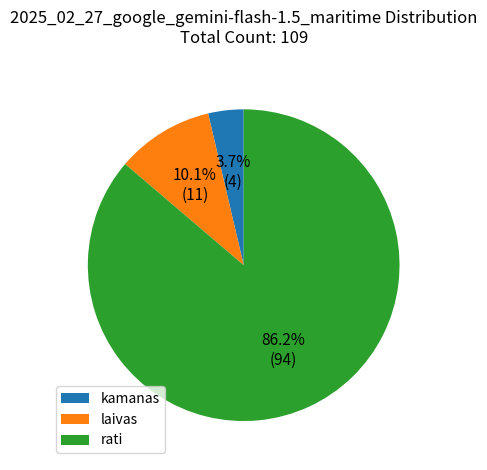

Do laivas and rati together represent more than half of the pie?

Yes